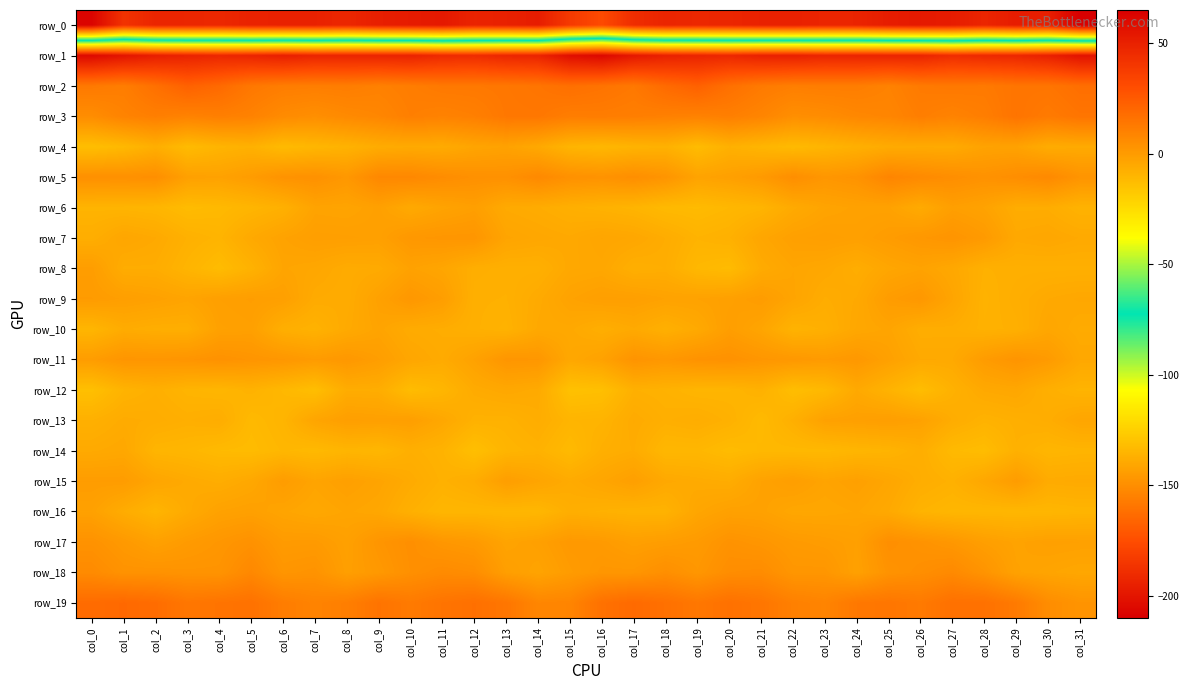

What is the smallest value displayed?

-210.3